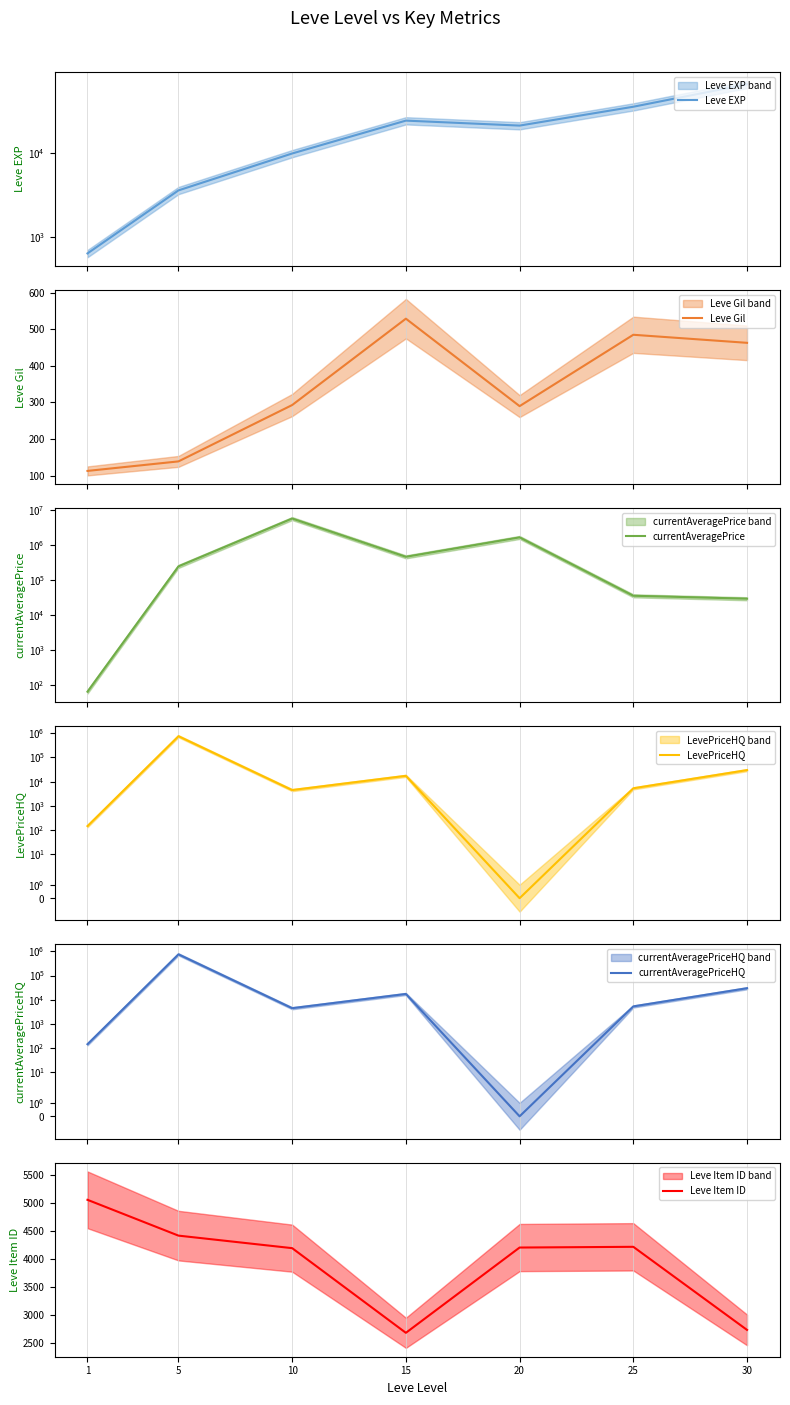

Is this an area chart (filled region under the line)?

No